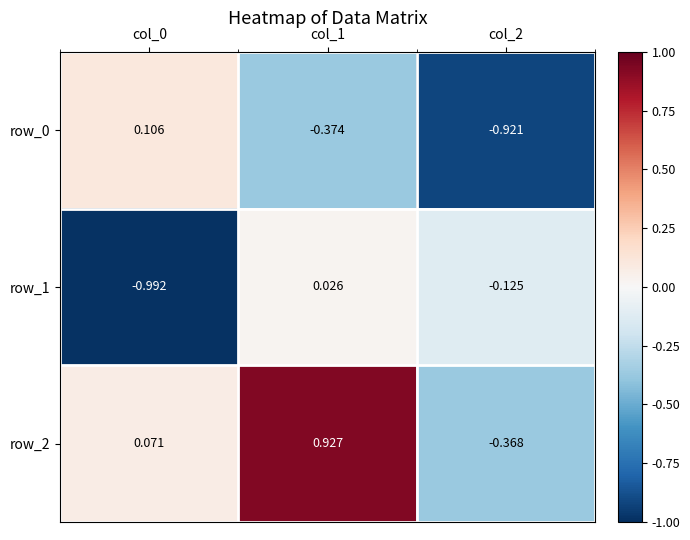

The value of row_2 at col_1 is 0.5. True or false?

False